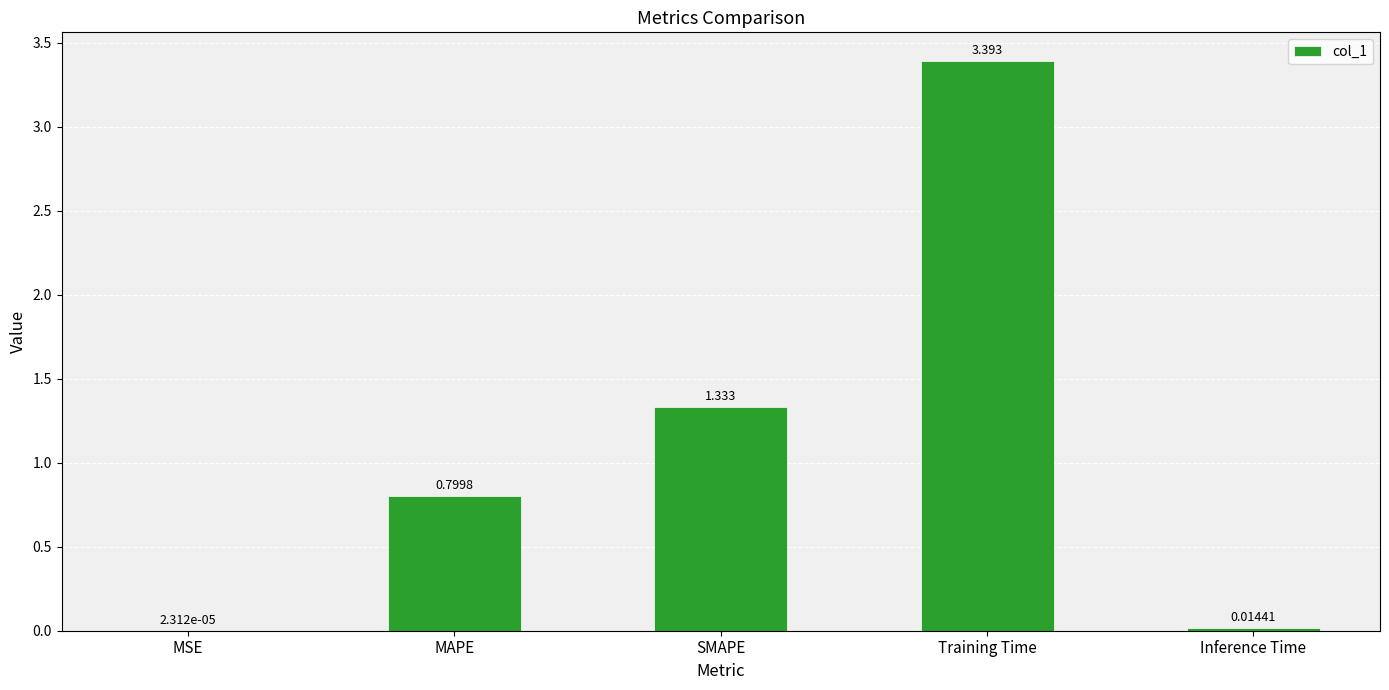

At which category does the chart reach its peak across all series?

Training Time